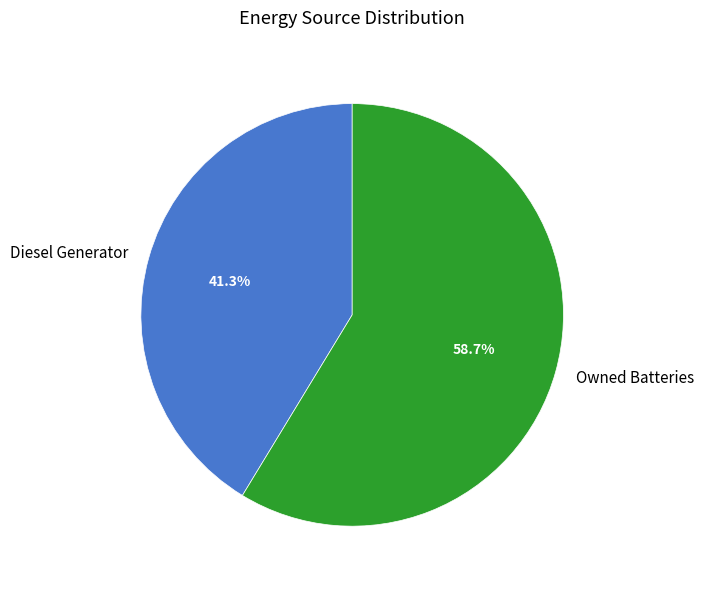

Which category has the biggest portion of the pie?

Owned Batteries